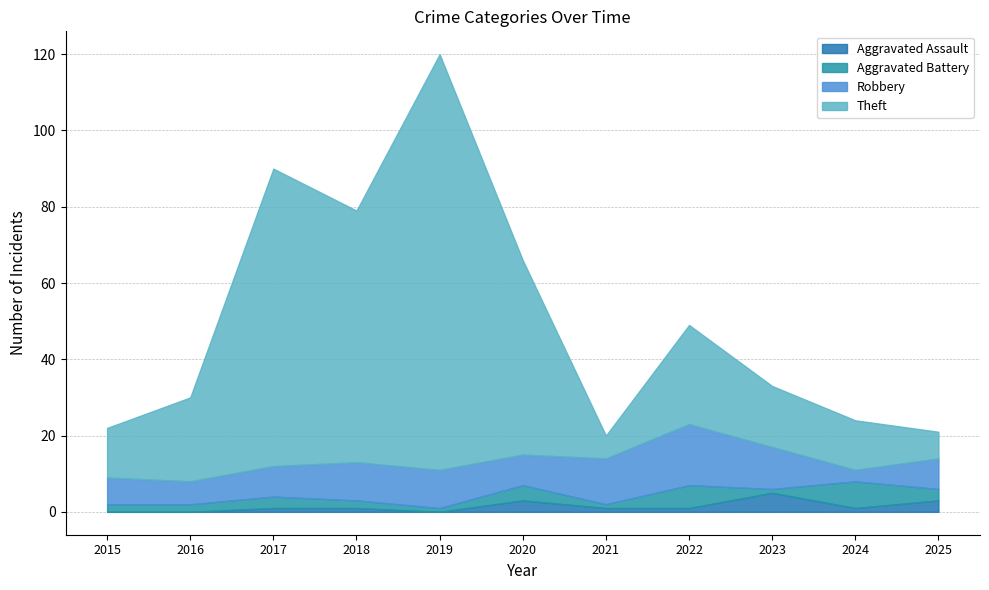

Which category has the lowest value in the Theft series?

2021